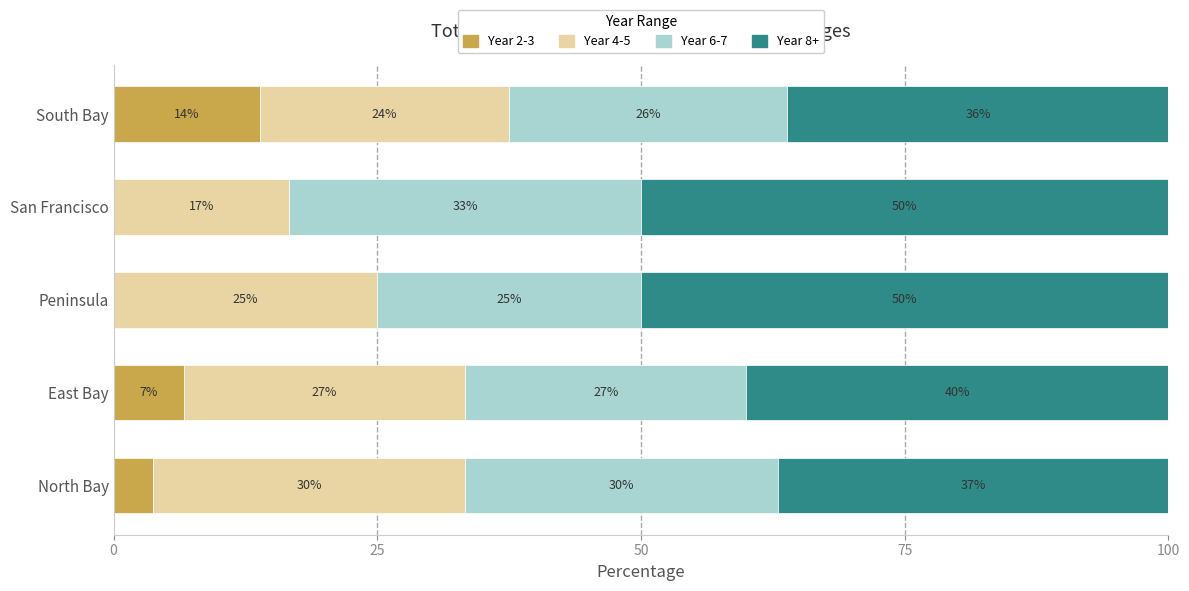

At how many categories does at least one series exceed 3?

5